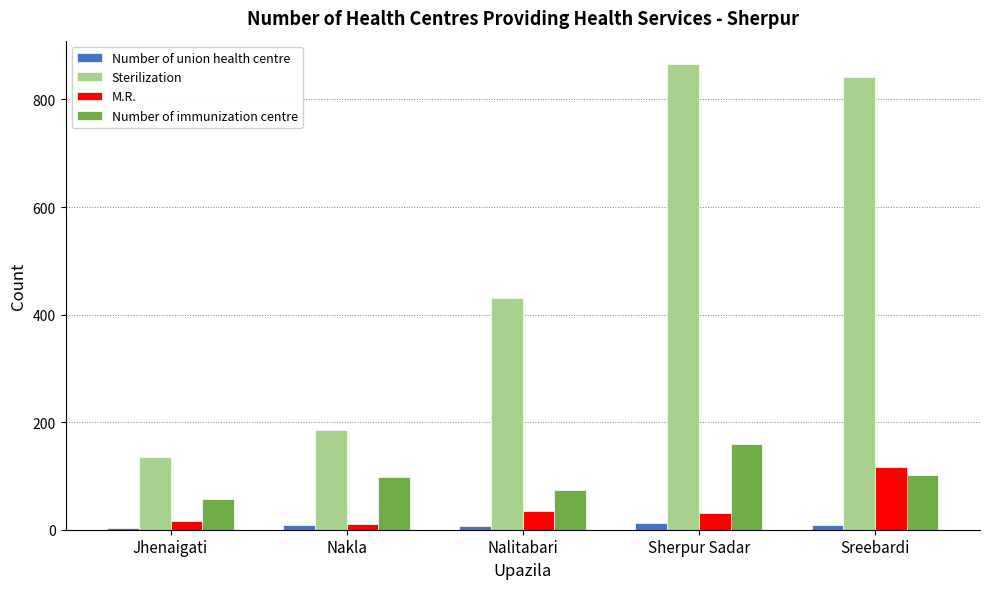

What is the average value of the M.R. series?

42